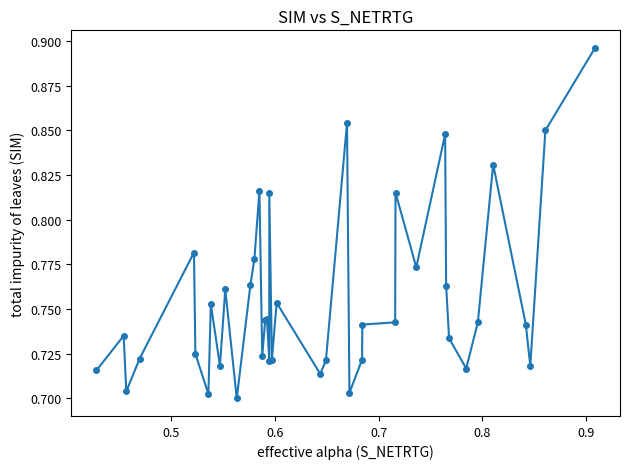

True or false: there are more than 1 points higher than both neighbors.

True